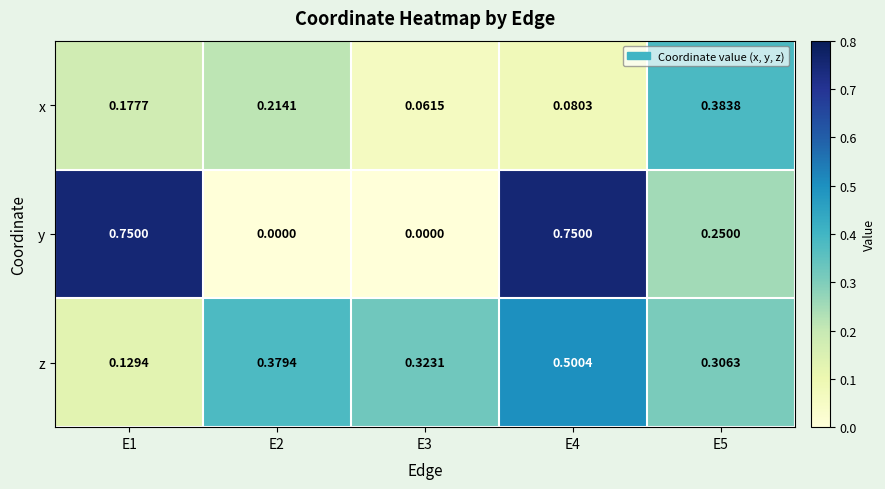

What is the total value across all series at E2?

0.6